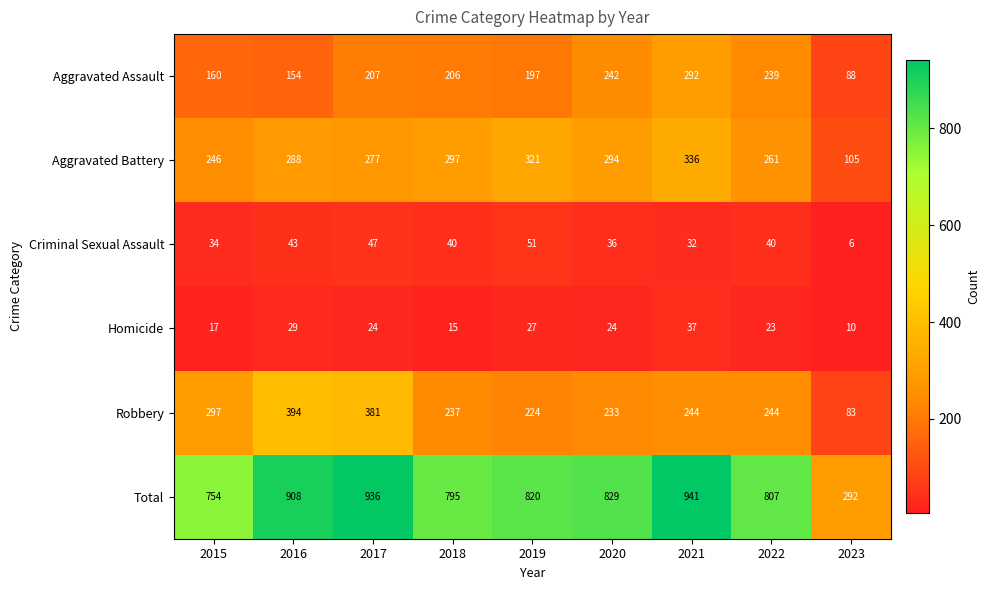

What is the spread (max minus min) of values at 2021?

909